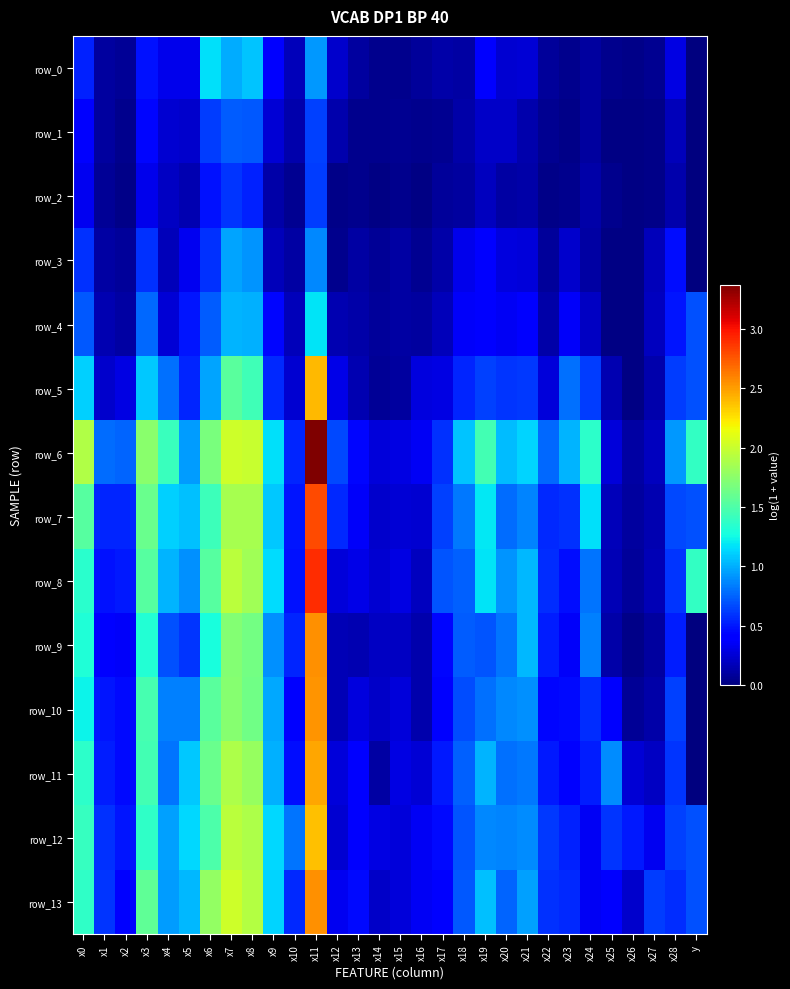

At which label does row_11 reach its minimum?

y